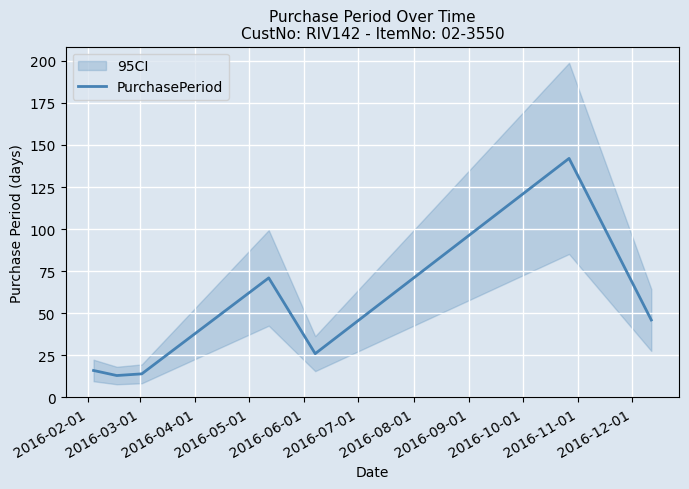

What is the minimum value for PurchasePeriod?

13